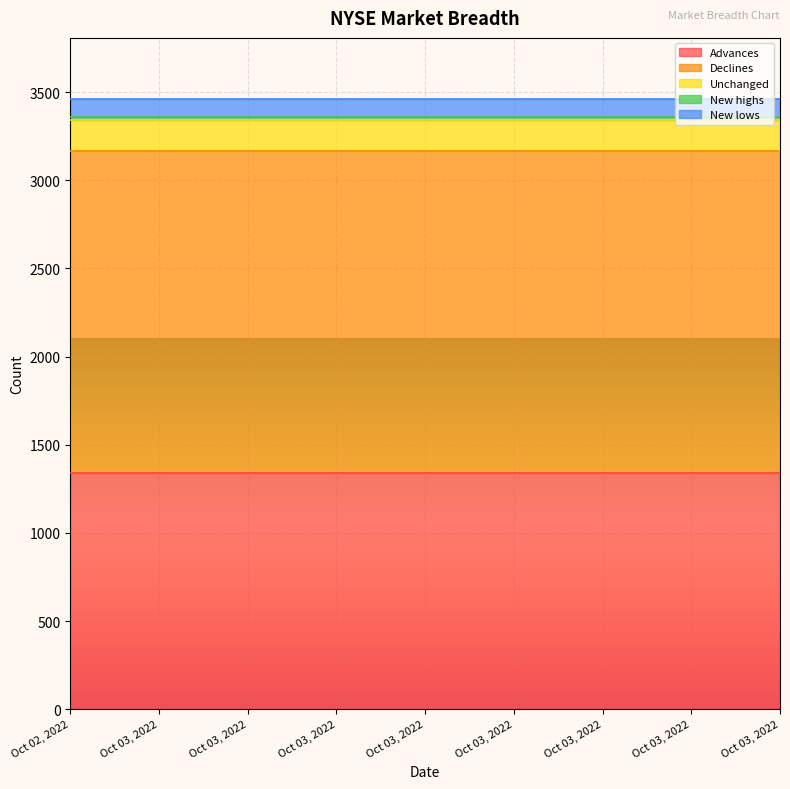

Read the New highs value at Oct 03, 2022.

18